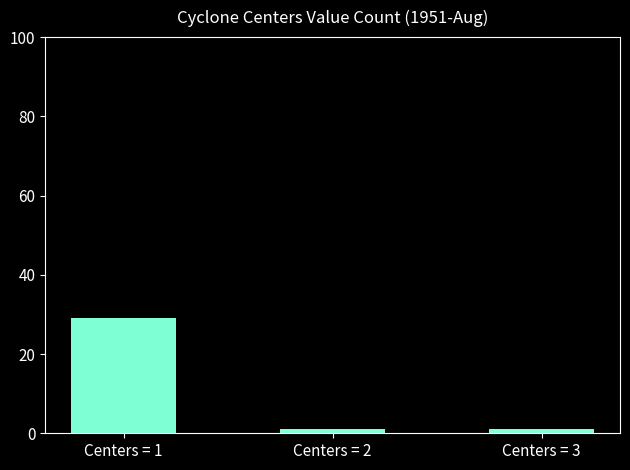

Reading left to right, list all the values displayed in this chart.

29	1	1